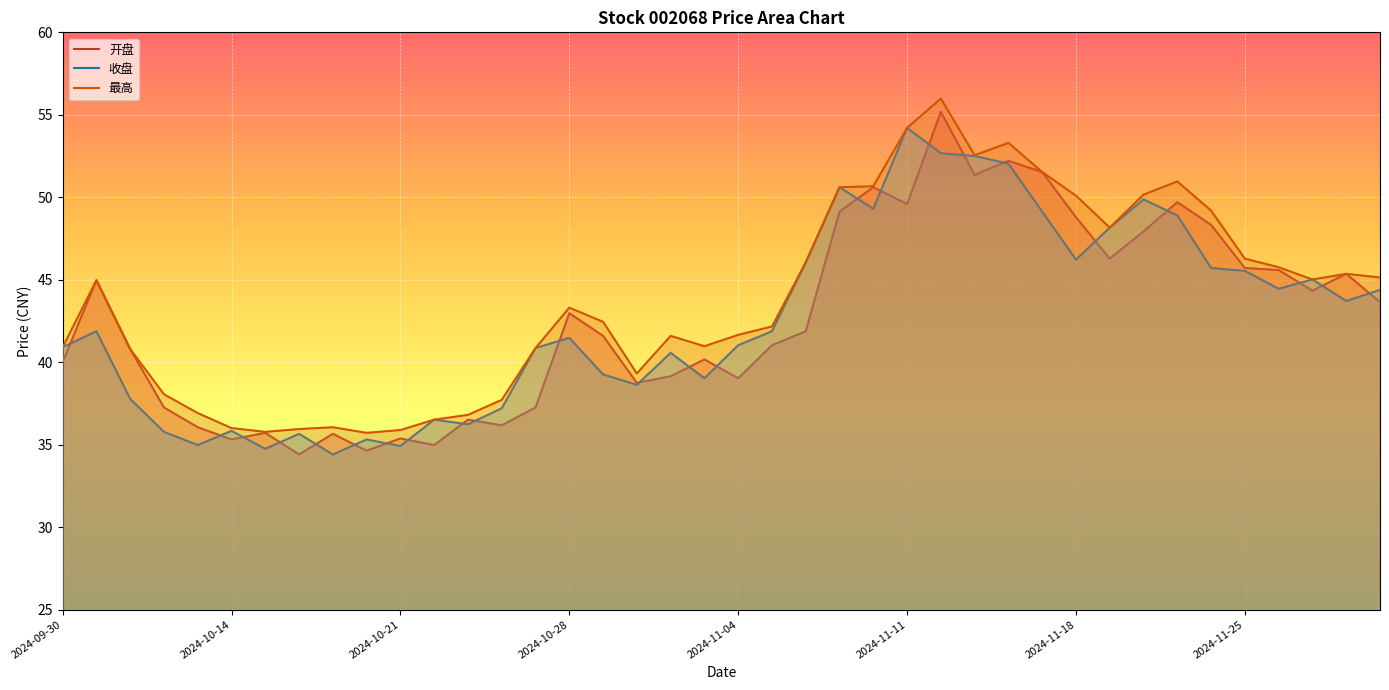

Is it true that 开盘 equals 21.4 at 32?

False